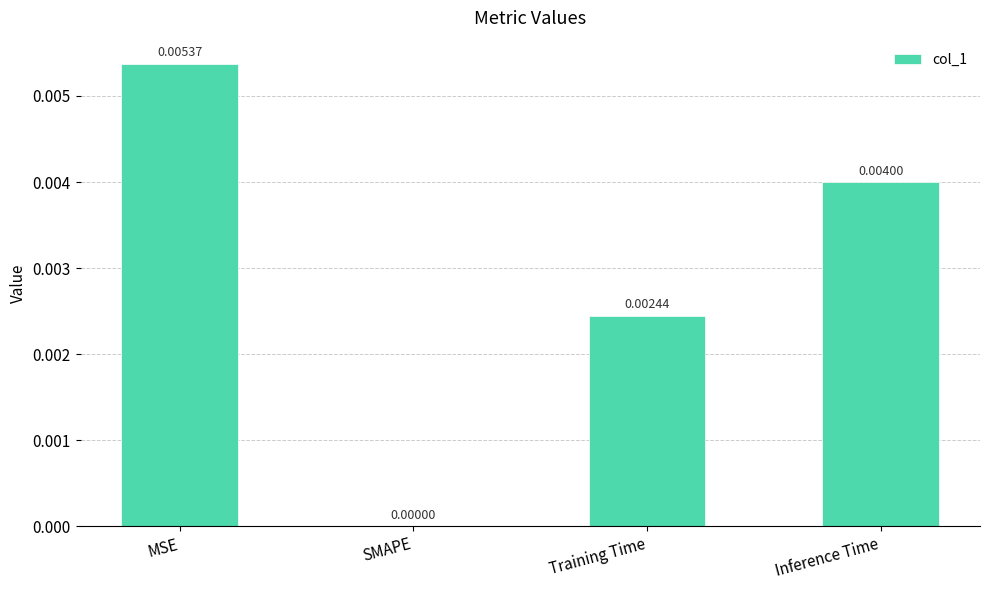

Between SMAPE and Inference Time, which is larger?

Inference Time